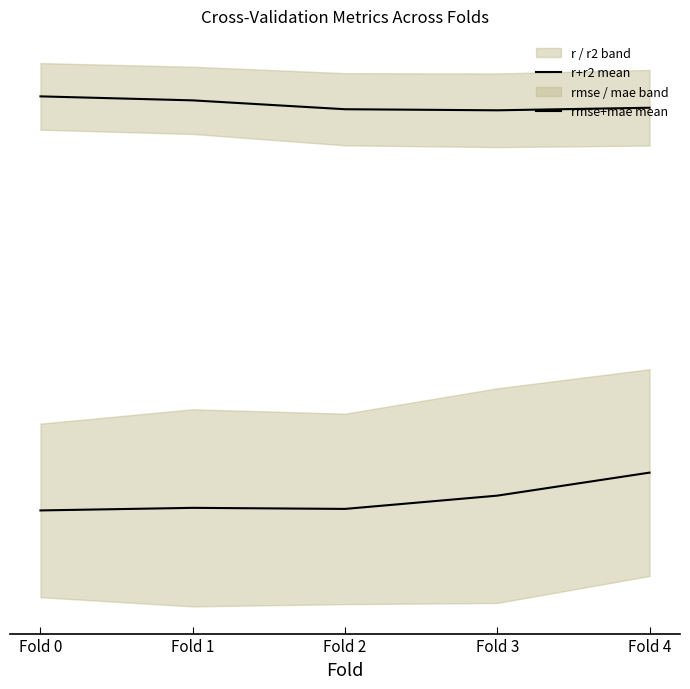

True or false: r+r2 mean and rmse+mae mean intersect in this chart.

False